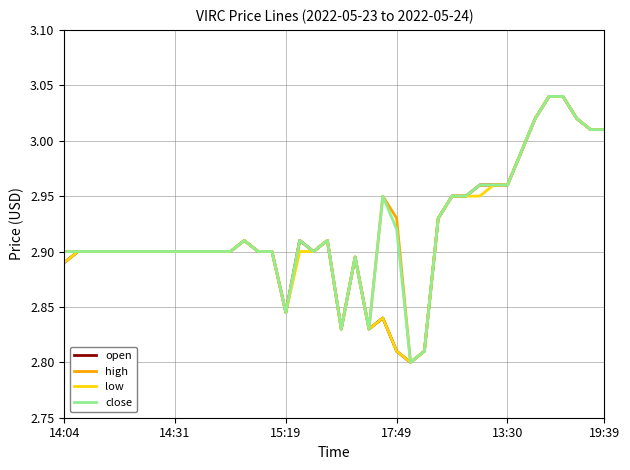

Does the chart display data point markers on the line(s)?

No